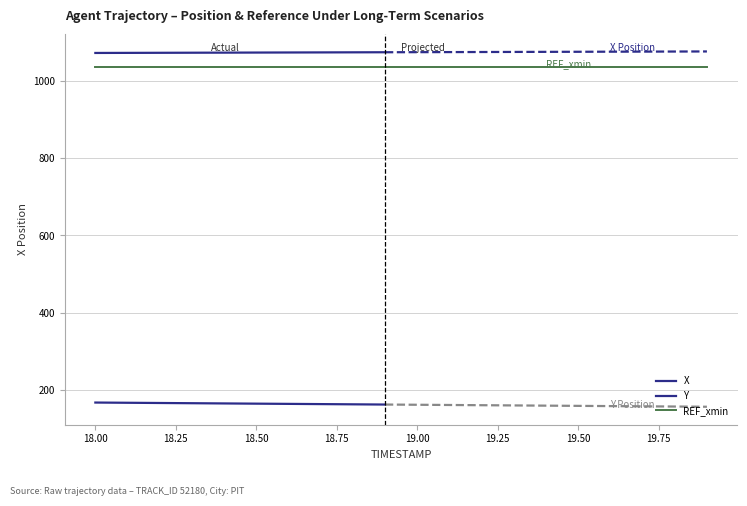

List the labels in order of REF_xmin value, largest first.

18.0, 18.1, 18.2, 18.3, 18.4, 18.5, 18.6, 18.7, 18.8, 18.9, 19.0, 19.1, 19.2, 19.3, 19.4, 19.5, 19.6, 19.7, 19.8, 19.9